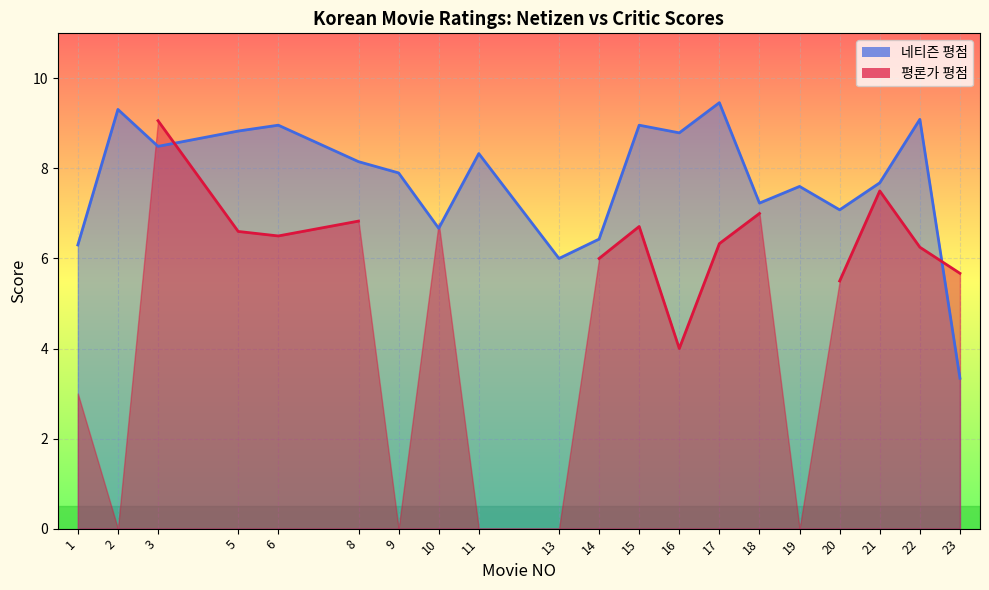

How many data points are less than 8?

10